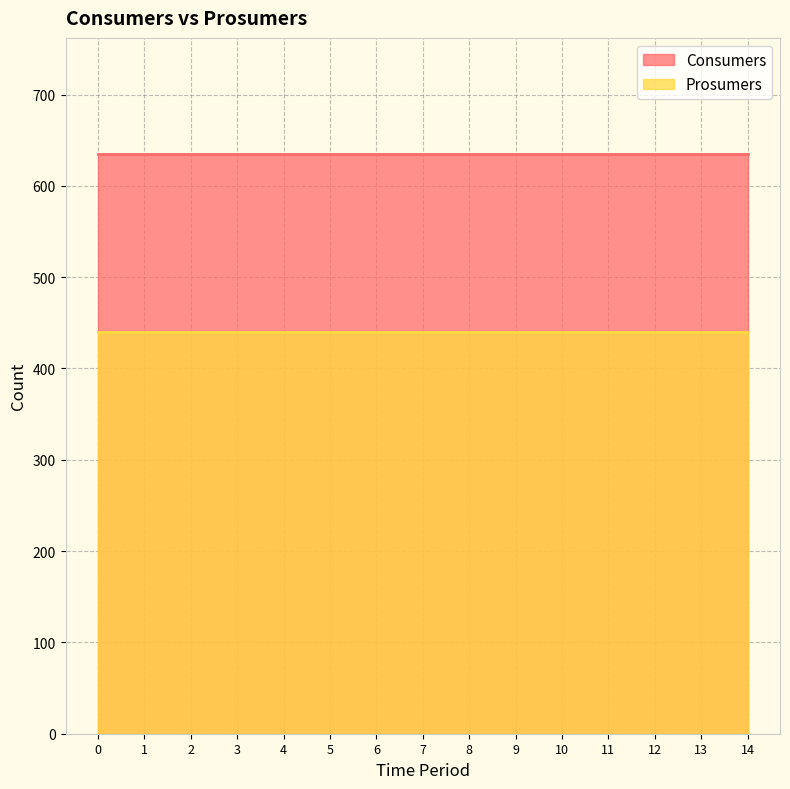

True or false: Consumers has more than 0 interior local peaks.

False